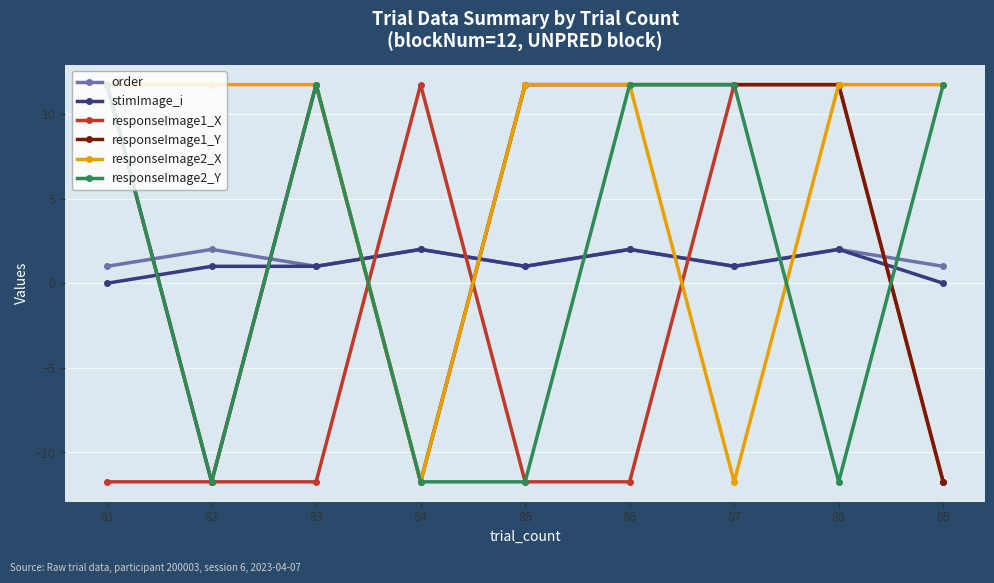

At which category does responseImage2_Y reach its first local valley?

82